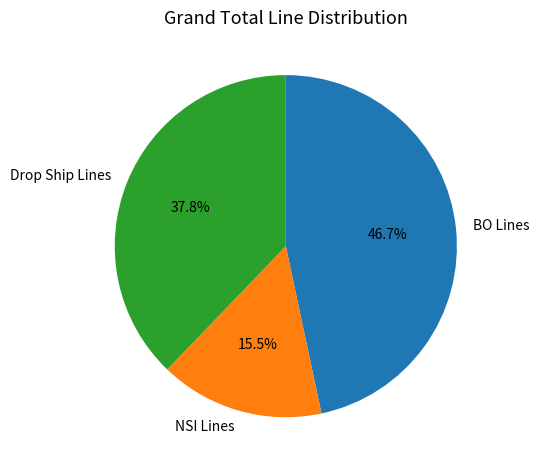

Rank the categories by value from lowest to highest.

NSI Lines, Drop Ship Lines, BO Lines